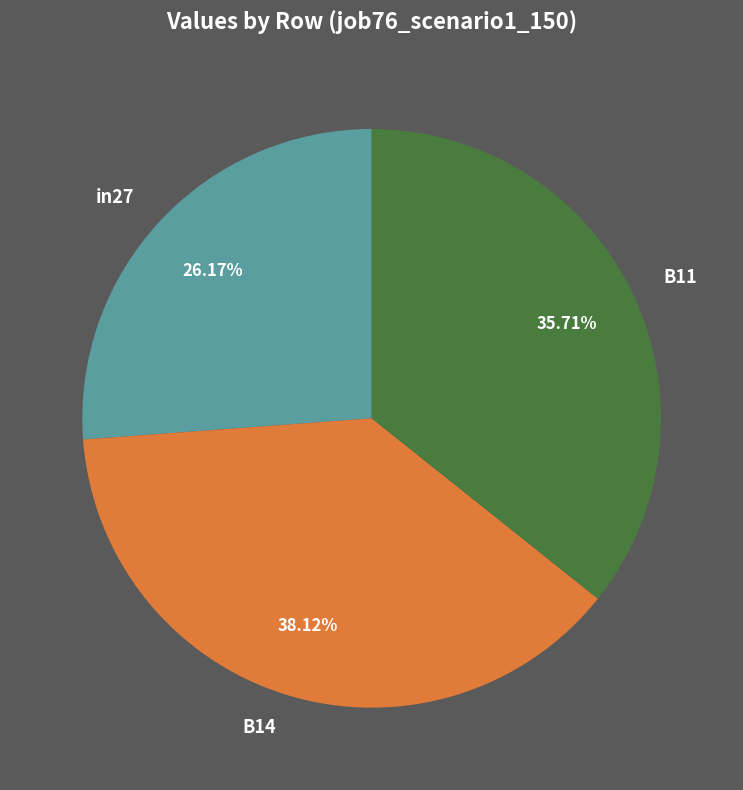

The in27 slice represents 26% of the pie. True or false?

True